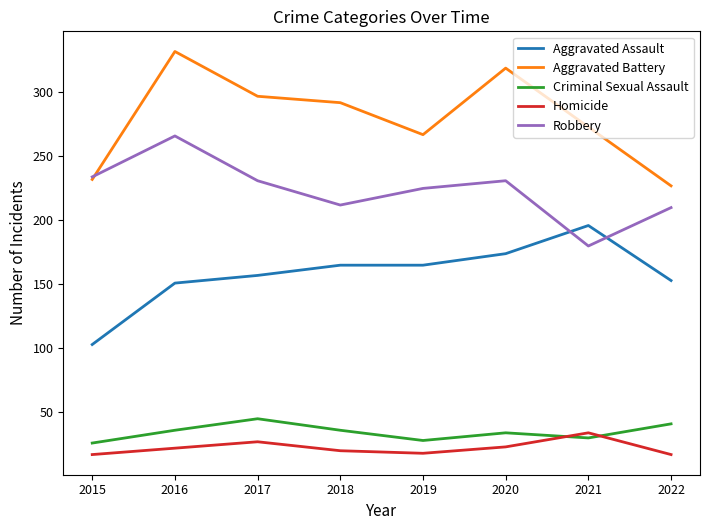

Which series changed the most between 2017 and 2022?

Aggravated Battery